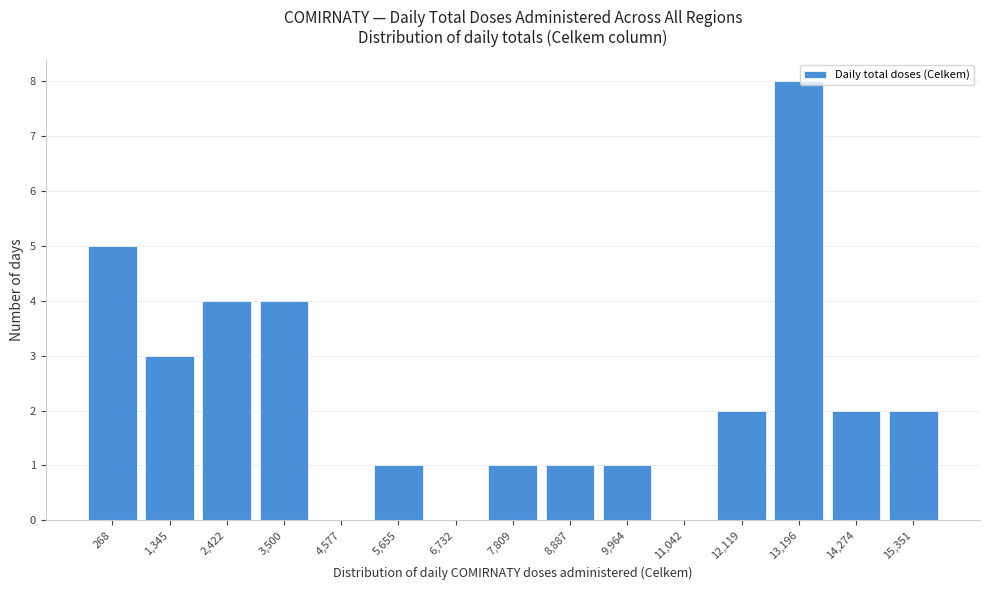

Reading left to right, extract all data points from this chart.

268=5	1,345=3	2,422=4	3,500=4	4,577=0	5,655=1	6,732=0	7,809=1	8,887=1	9,964=1	11,042=0	12,119=2	13,196=8	14,274=2	15,351=2